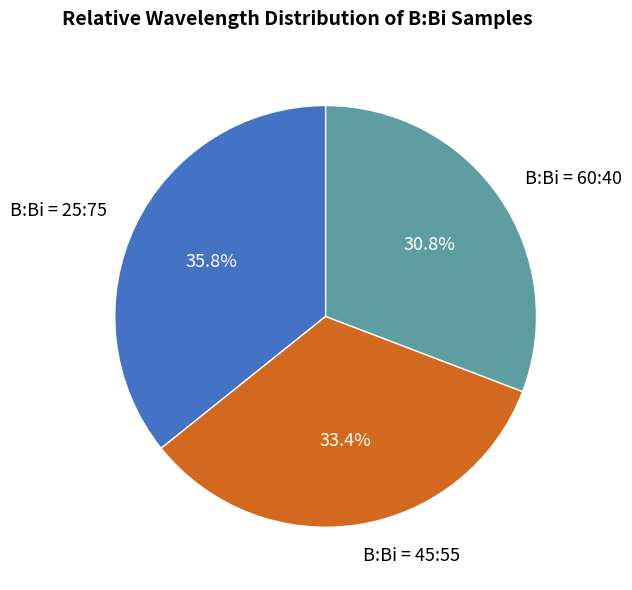

Rank the categories by value from highest to lowest.

B:Bi = 25:75, B:Bi = 45:55, B:Bi = 60:40